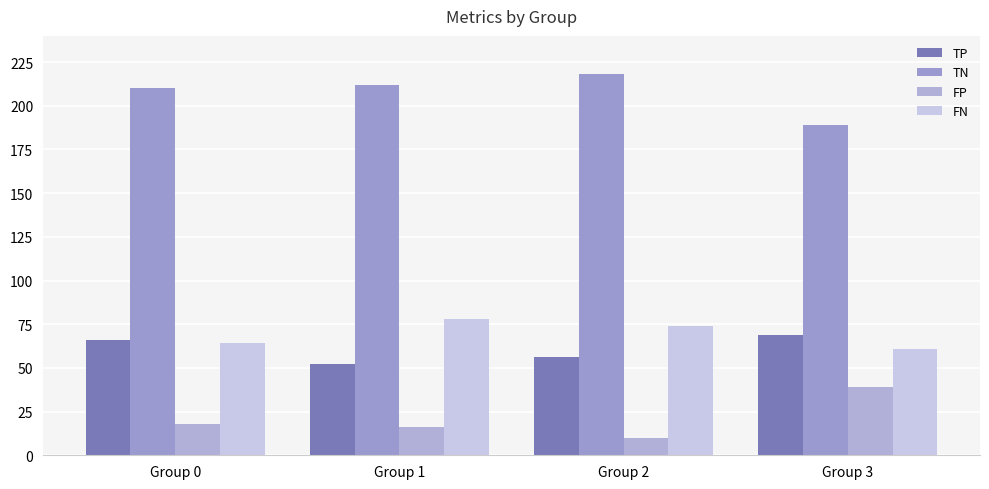

What is the sum of all FP values?

83